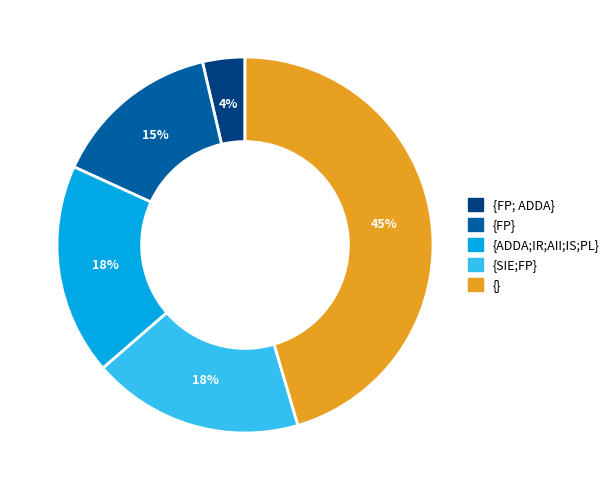

Does {FP; ADDA} account for over 50% of the chart?

No